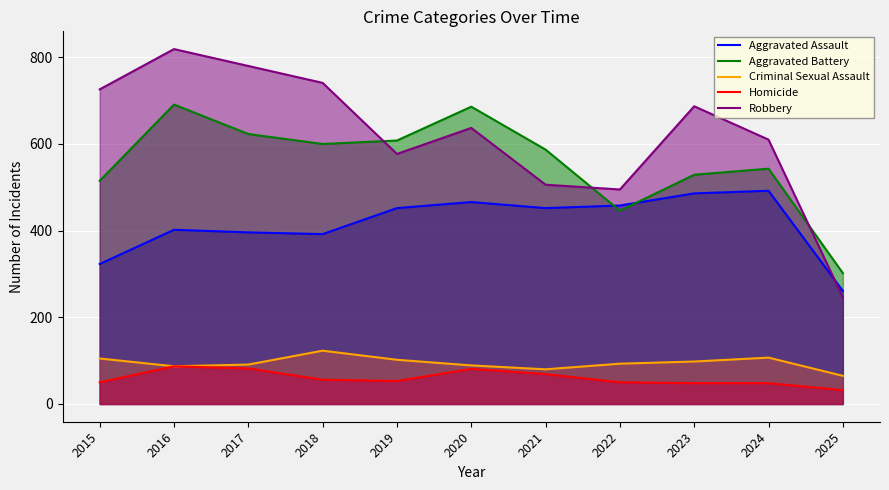

True or false: Homicide and Robbery cross at least once.

False